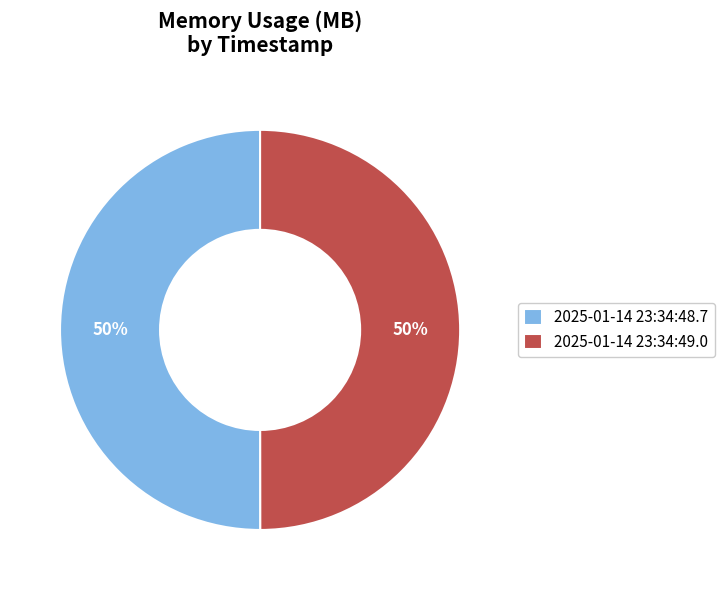

Combined, do 2025-01-14 23:34:49.0 and 2025-01-14 23:34:48.7 account for over 50%?

Yes